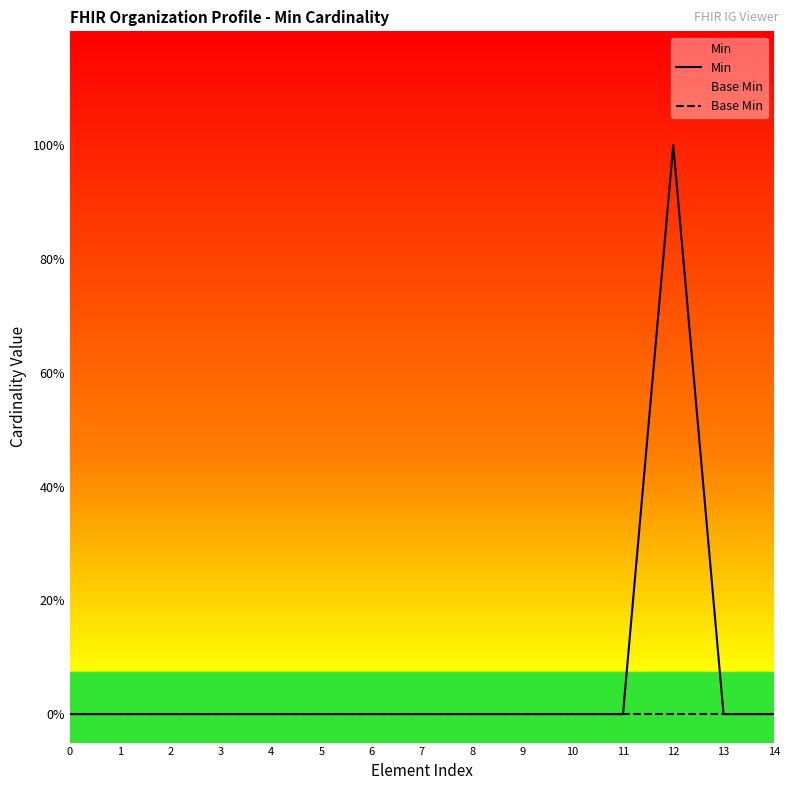

Reading left to right, list all the values displayed in this chart.

Min: 0=0	1=0	2=0	3=0	4=0	5=0	6=0	7=0	8=0	9=0	10=0	11=0	12=1	13=0	14=0
Base Min: 0=0	1=0	2=0	3=0	4=0	5=0	6=0	7=0	8=0	9=0	10=0	11=0	12=0	13=0	14=0